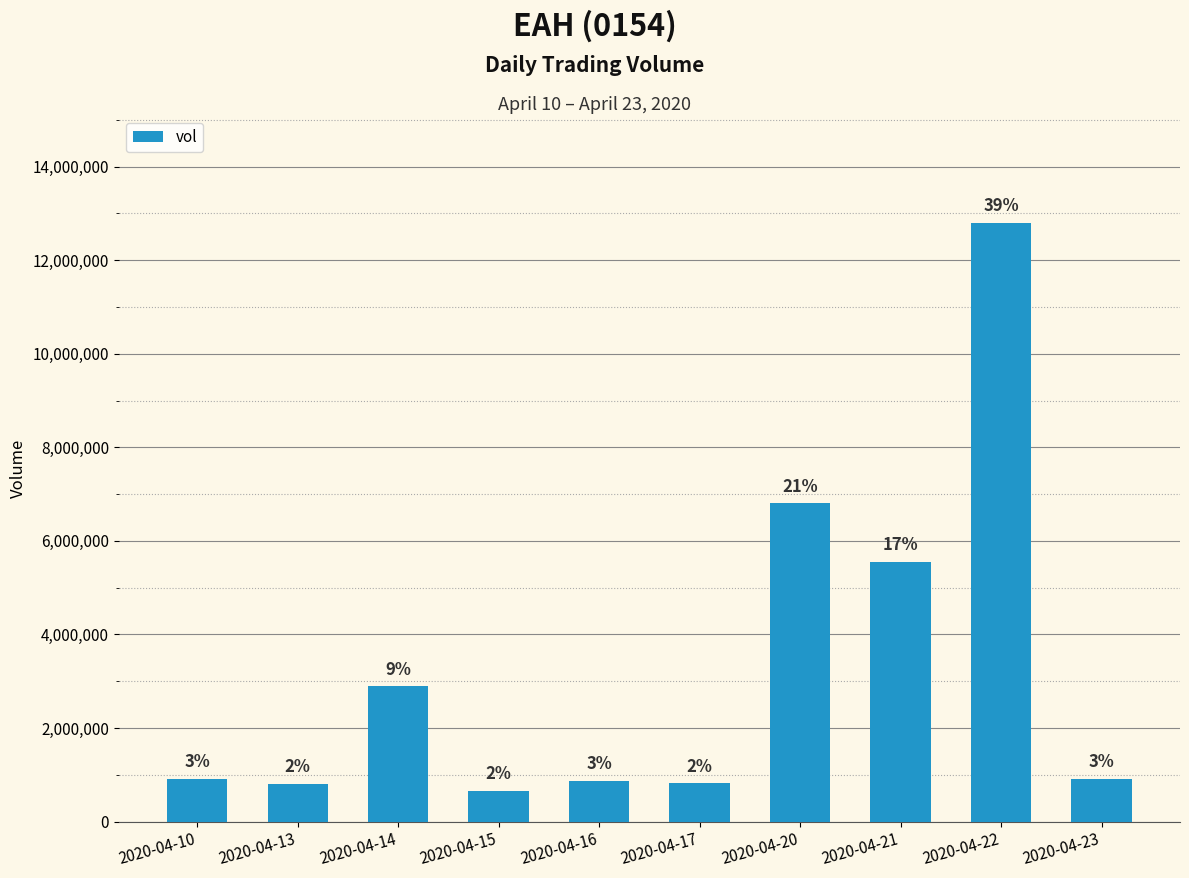

True or false: the data shows 3610988 at 2020-04-21.

False